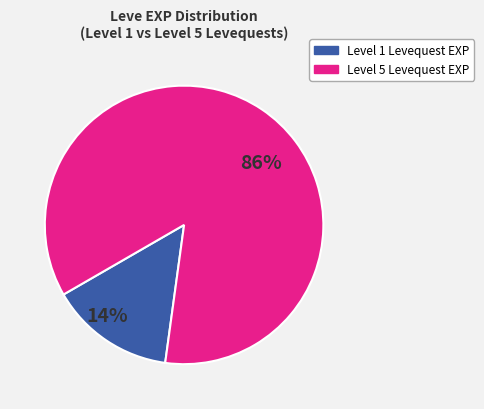

Is there any slice that represents more than half of the pie?

Yes